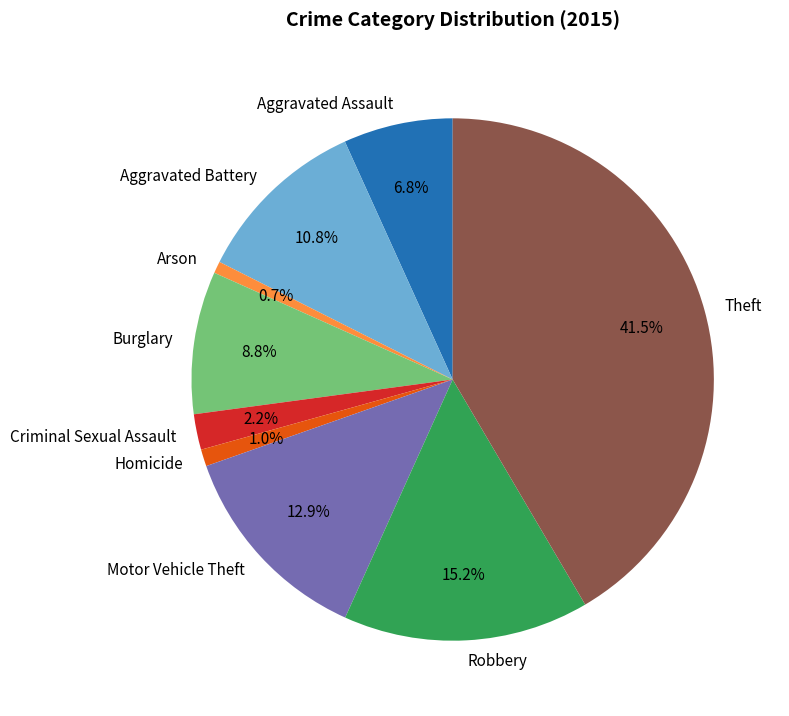

To the nearest percent, what portion does Aggravated Assault represent?

7%